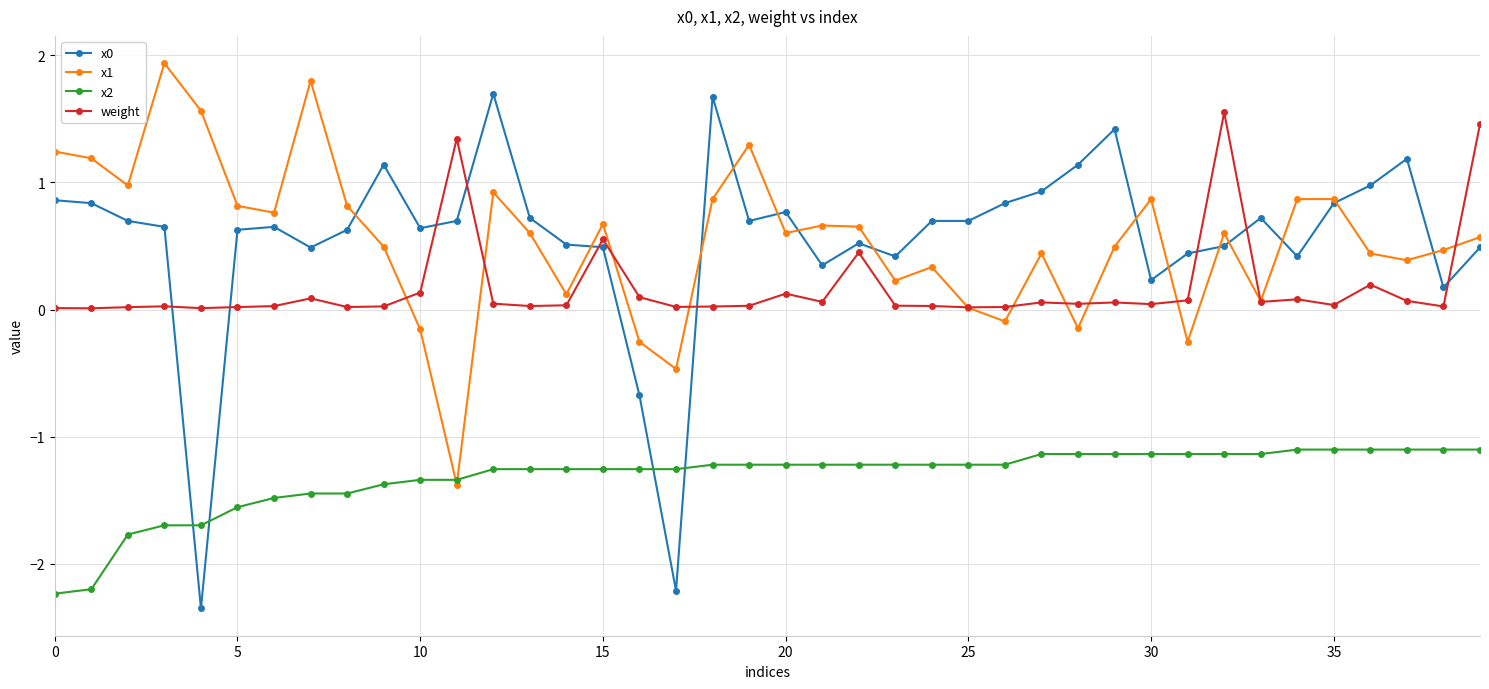

True or false: x0 has more than 2 points higher than both neighbors.

True